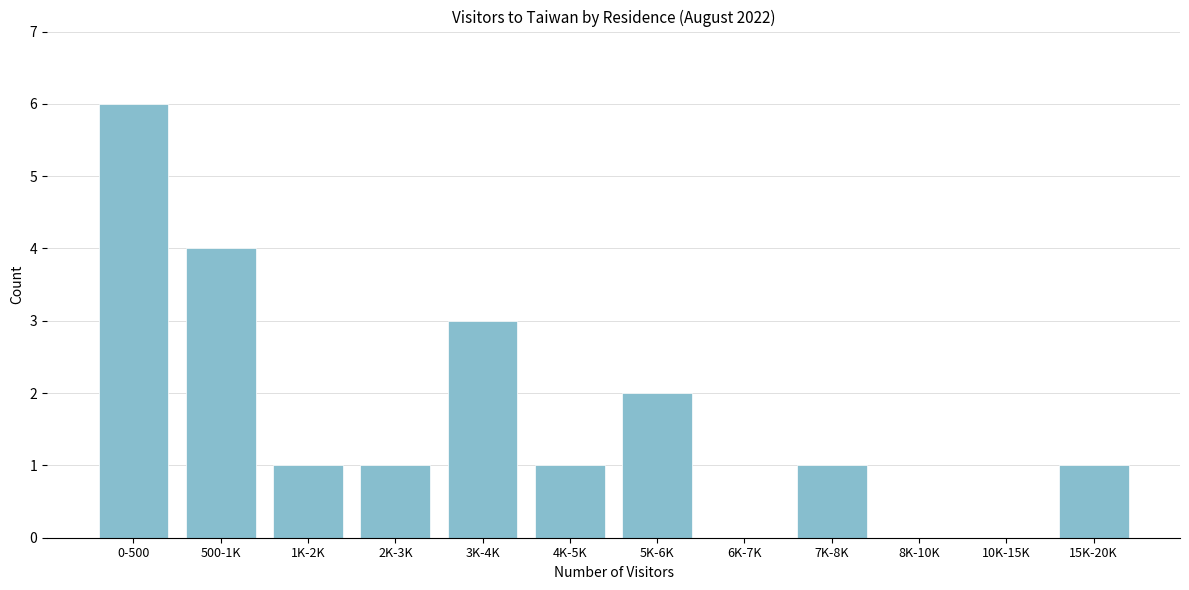

Reading left to right, extract all data points from this chart.

0-500=6	500-1K=4	1K-2K=1	2K-3K=1	3K-4K=3	4K-5K=1	5K-6K=2	6K-7K=0	7K-8K=1	8K-10K=0	10K-15K=0	15K-20K=1